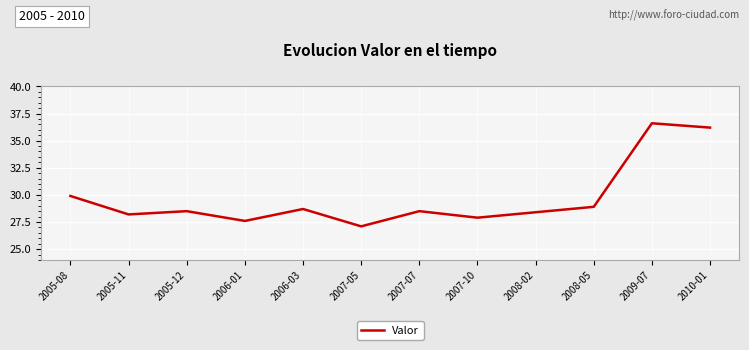

Does the chart display data point markers on the line(s)?

No